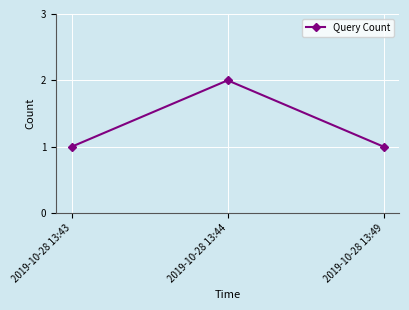

Which category has the highest value across all series?

2019-10-28 13:44